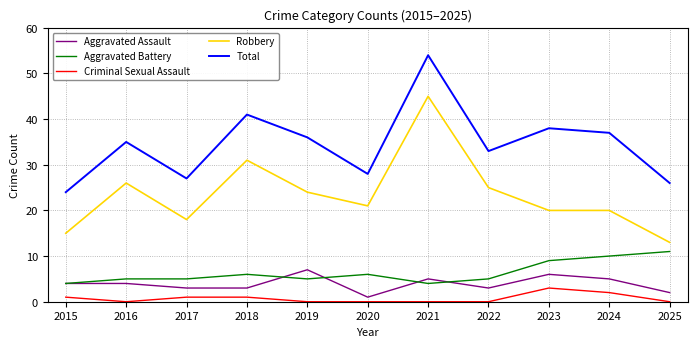

What is the total value across all series at 2024?

74